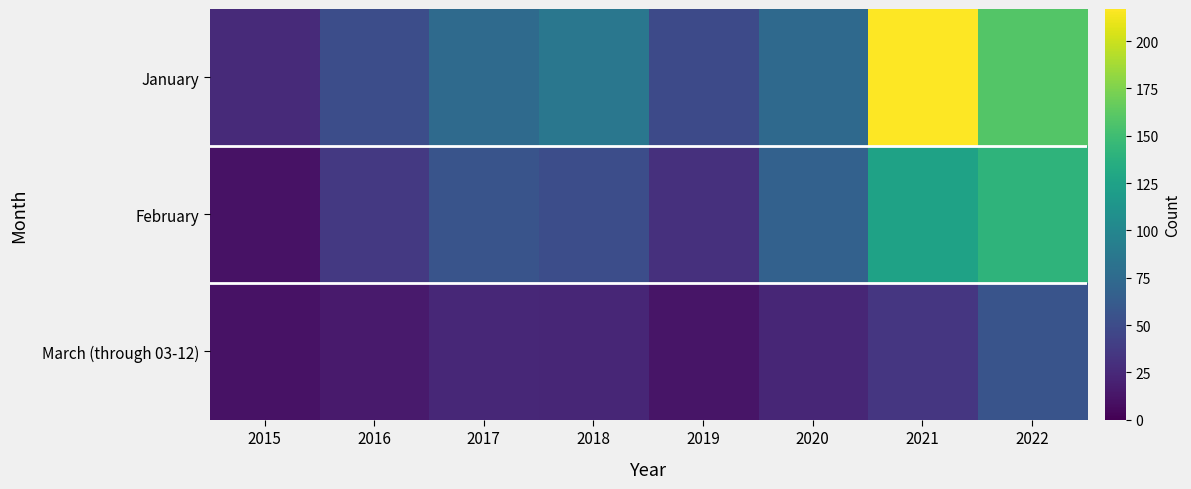

How many series are shown in this chart?

3